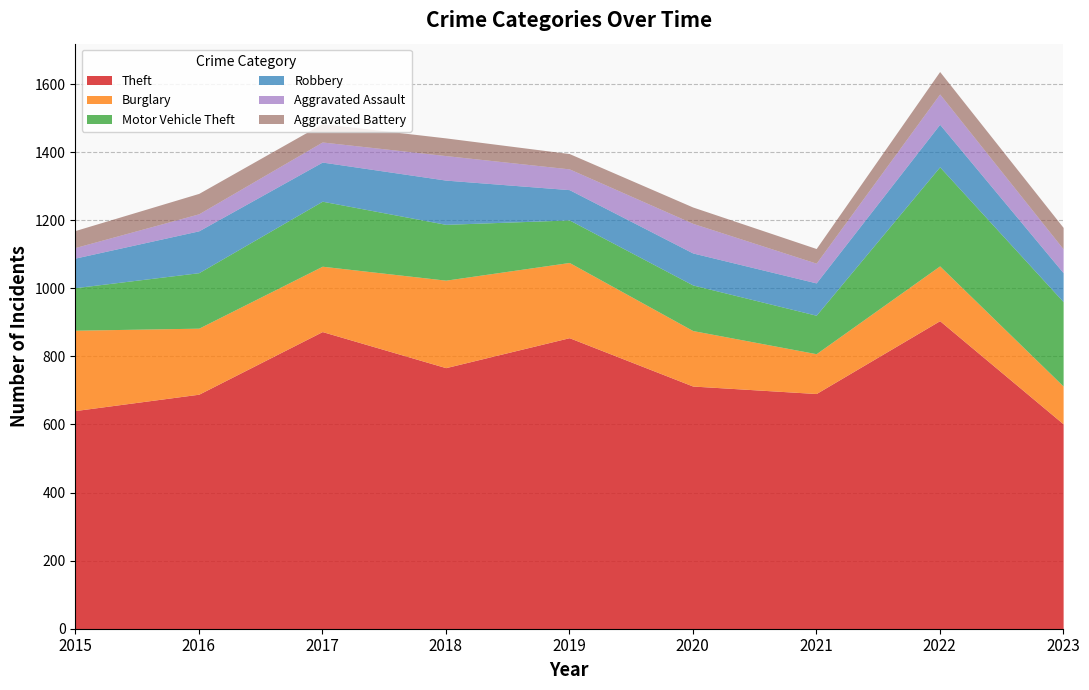

Reading left to right, transcribe all the data shown in this chart.

Theft: 2015=641	2016=689	2017=873	2018=767	2019=855	2020=713	2021=691	2022=905	2023=602
Burglary: 2015=236	2016=194	2017=192	2018=257	2019=221	2020=163	2021=117	2022=161	2023=111
Motor Vehicle Theft: 2015=125	2016=163	2017=191	2018=164	2019=125	2020=134	2021=113	2022=291	2023=248
Robbery: 2015=87	2016=123	2017=115	2018=130	2019=89	2020=94	2021=95	2022=125	2023=85
Aggravated Assault: 2015=31	2016=50	2017=59	2018=72	2019=61	2020=87	2021=58	2022=89	2023=70
Aggravated Battery: 2015=50	2016=60	2017=54	2018=52	2019=45	2020=48	2021=43	2022=66	2023=63